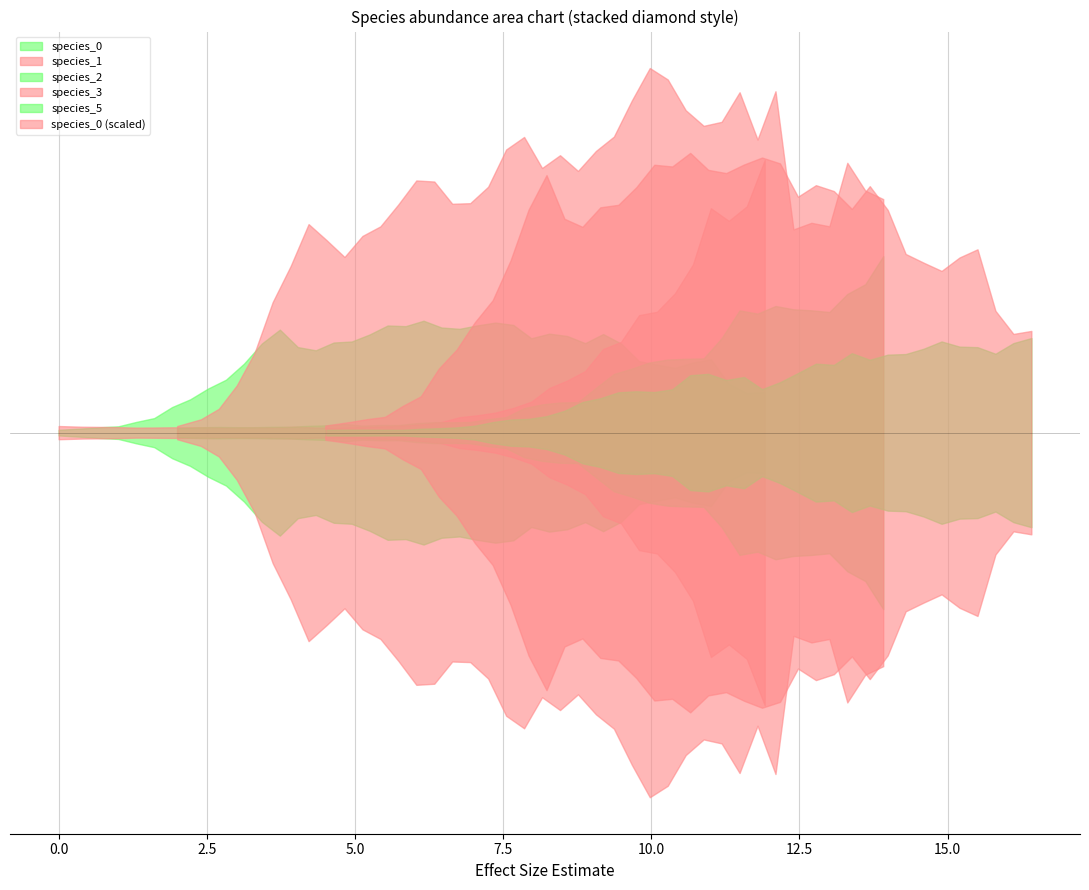

How many data points does each series have?

40